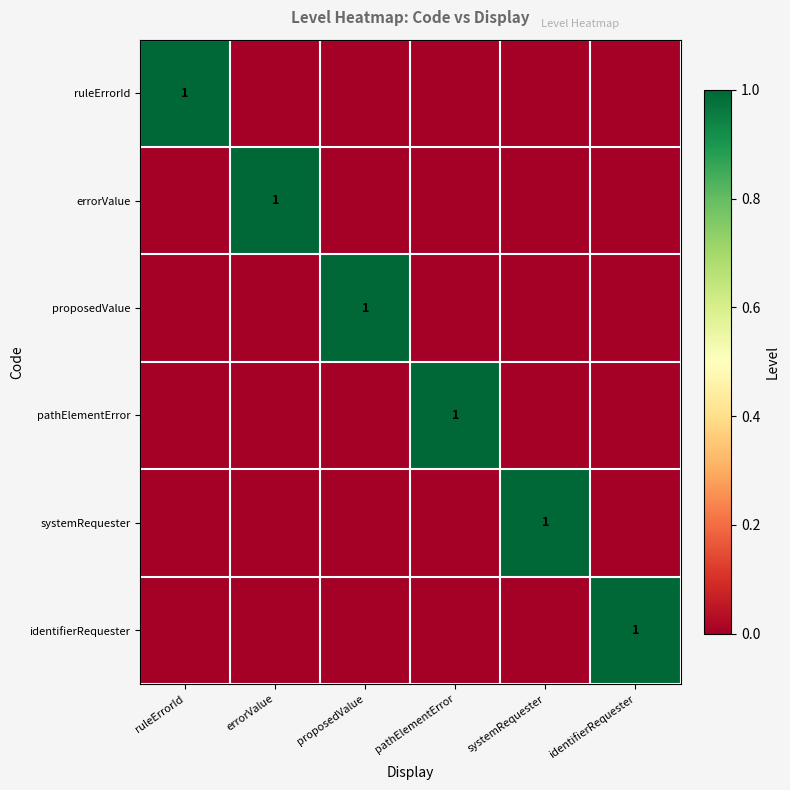

True or false: systemRequester has a value of 1 at systemRequester.

True